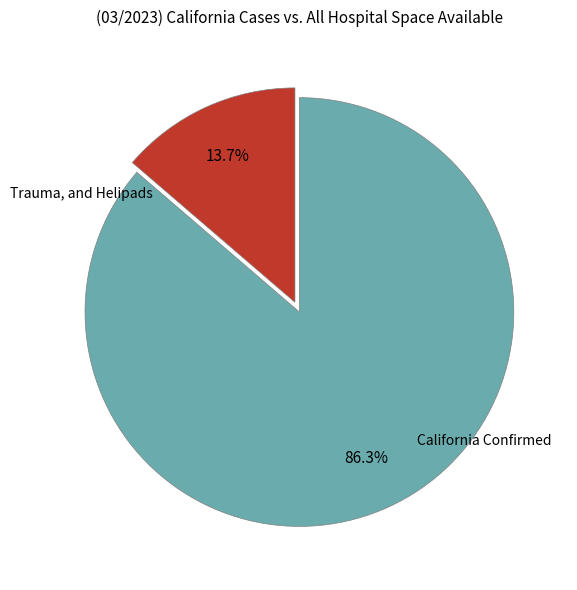

How many slices are in this pie chart?

2